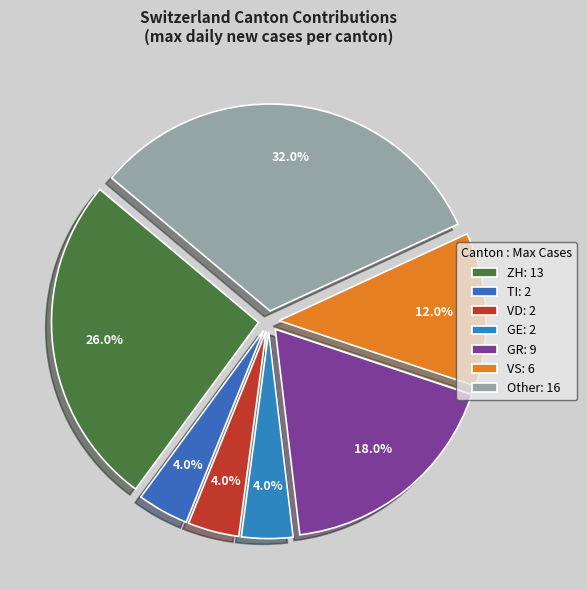

What percentage is NOT represented by GR?

82.0%